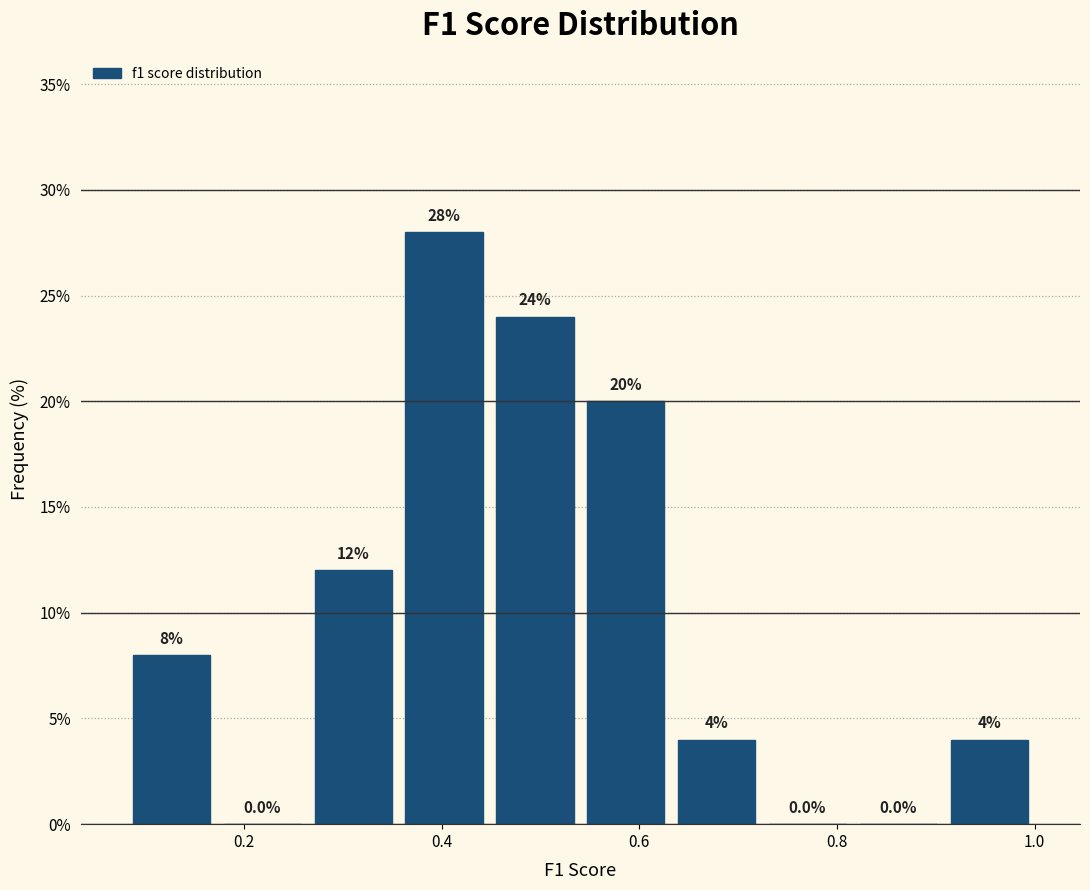

Reading left to right, transcribe this chart: for each bar, give the range it covers on the x-axis and its height. The bar edges are not printed on the chart, so give them approximately, as read against the axis.

0.08 to 0.18: 8.0
0.18 to 0.26: 0.0
0.26 to 0.36: 12.0
0.36 to 0.44: 28.0
0.44 to 0.54: 24.0
0.54 to 0.64: 20.0
0.64 to 0.72: 4.0
0.72 to 0.82: 0.0
0.82 to 0.90: 0.0
0.90 to 1.00: 4.0